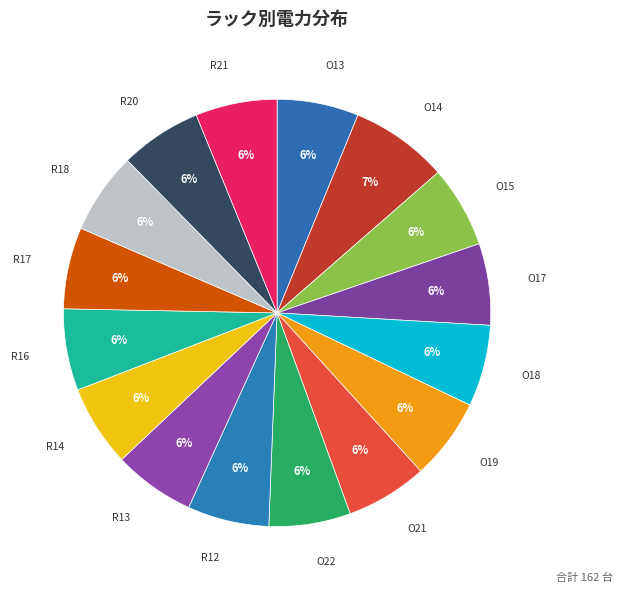

Is the sum of R18 and O19 greater than half?

No